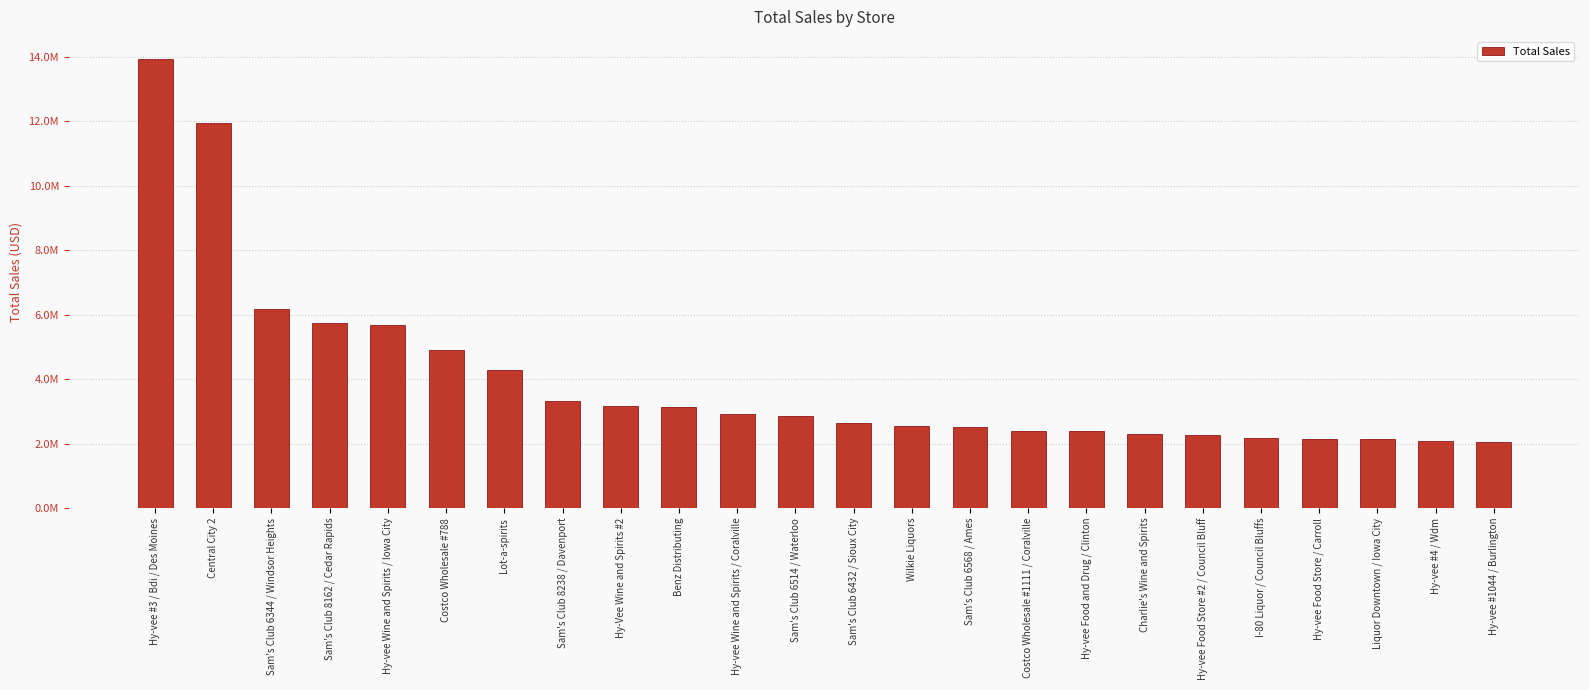

List the labels in order of value, largest first.

Hy-vee #3 / Bdi / Des Moines, Central City 2, Sam's Club 6344 / Windsor Heights, Sam's Club 8162 / Cedar Rapids, Hy-vee Wine and Spirits / Iowa City, Costco Wholesale #788, Lot-a-spirits, Sam's Club 8238 / Davenport, Hy-Vee Wine and Spirits #2, Benz Distributing, Hy-vee Wine and Spirits / Coralville, Sam's Club 6514 / Waterloo, Sam's Club 6432 / Sioux City, Wilkie Liquors, Sam's Club 6568 / Ames, Costco Wholesale #1111 / Coralville, Hy-vee Food and Drug / Clinton, Charlie's Wine and Spirits, Hy-vee Food Store #2 / Council Bluff, I-80 Liquor / Council Bluffs, Hy-vee Food Store / Carroll, Liquor Downtown / Iowa City, Hy-vee #4 / Wdm, Hy-vee #1044 / Burlington